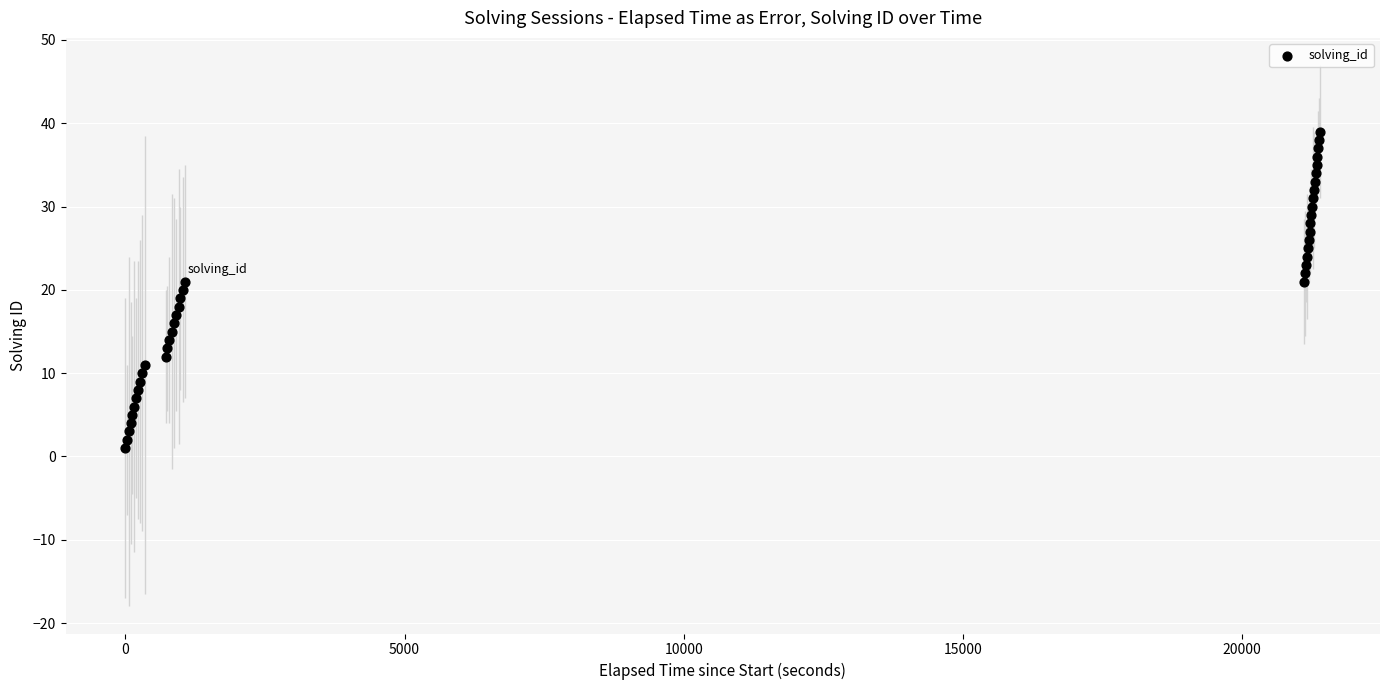

What is the range of Y values (max minus min)?

38